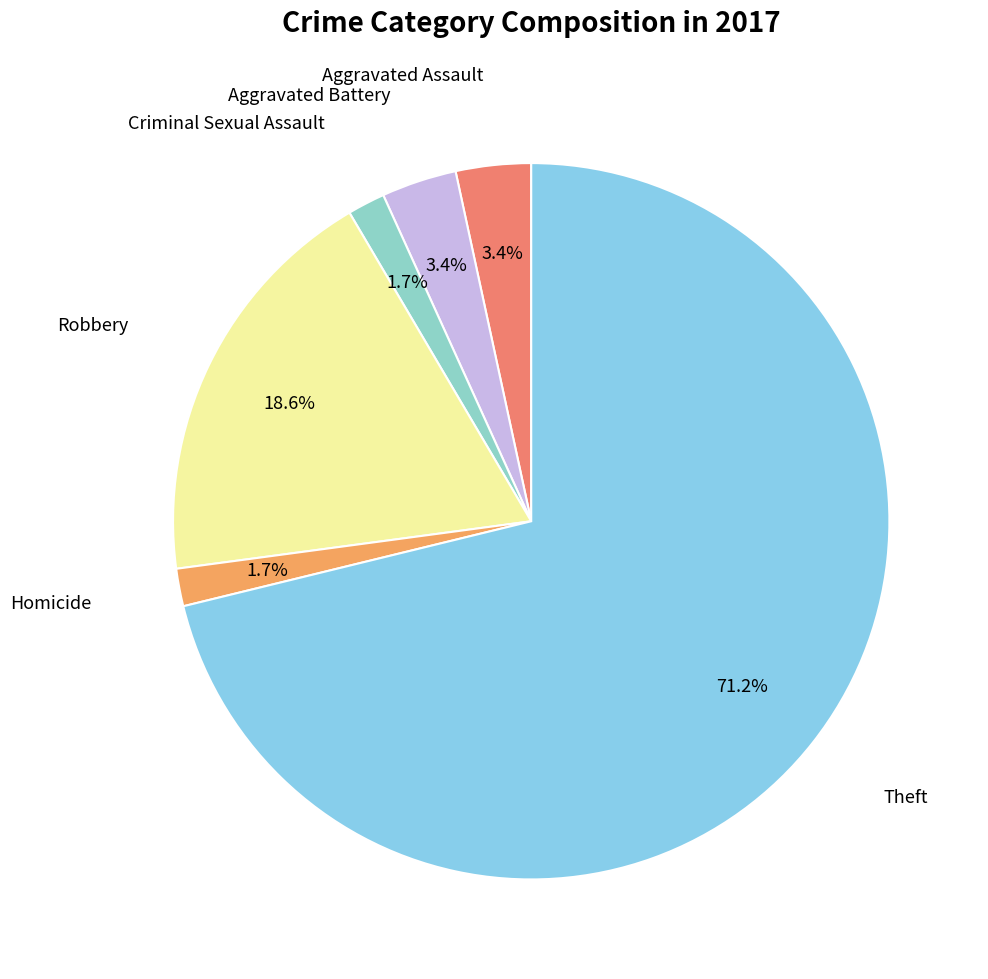

Is there any slice that represents more than half of the pie?

Yes